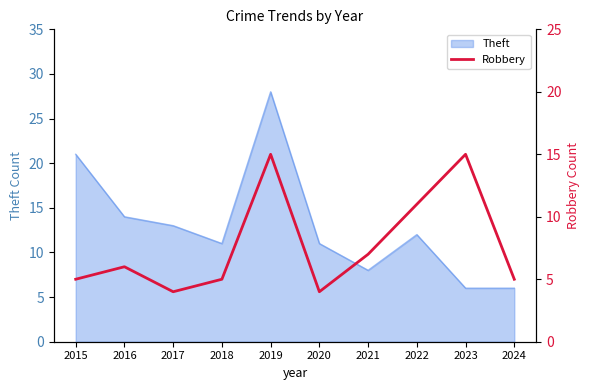

The value of Theft at 2016 is 14. True or false?

True